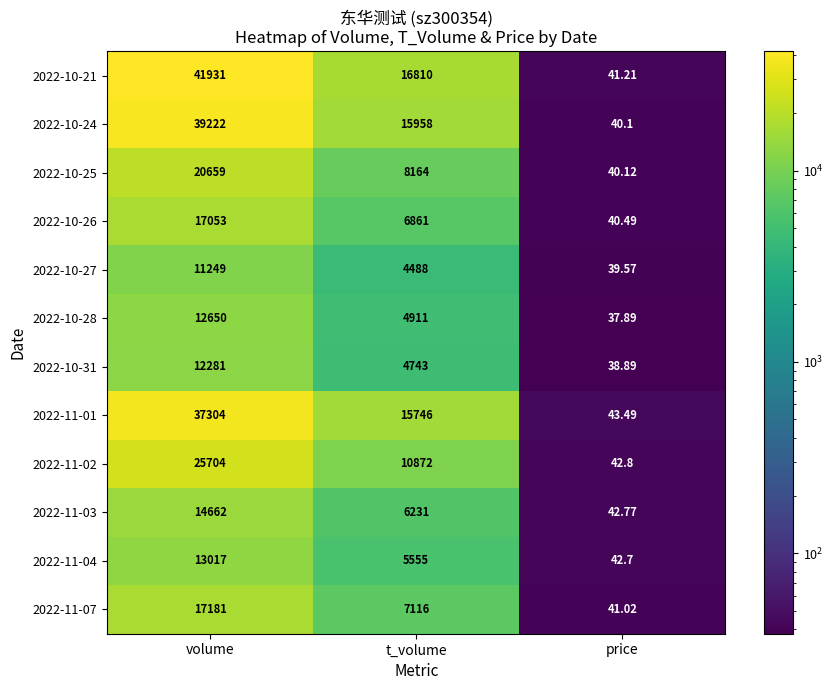

At which category does the chart reach its peak across all series?

volume